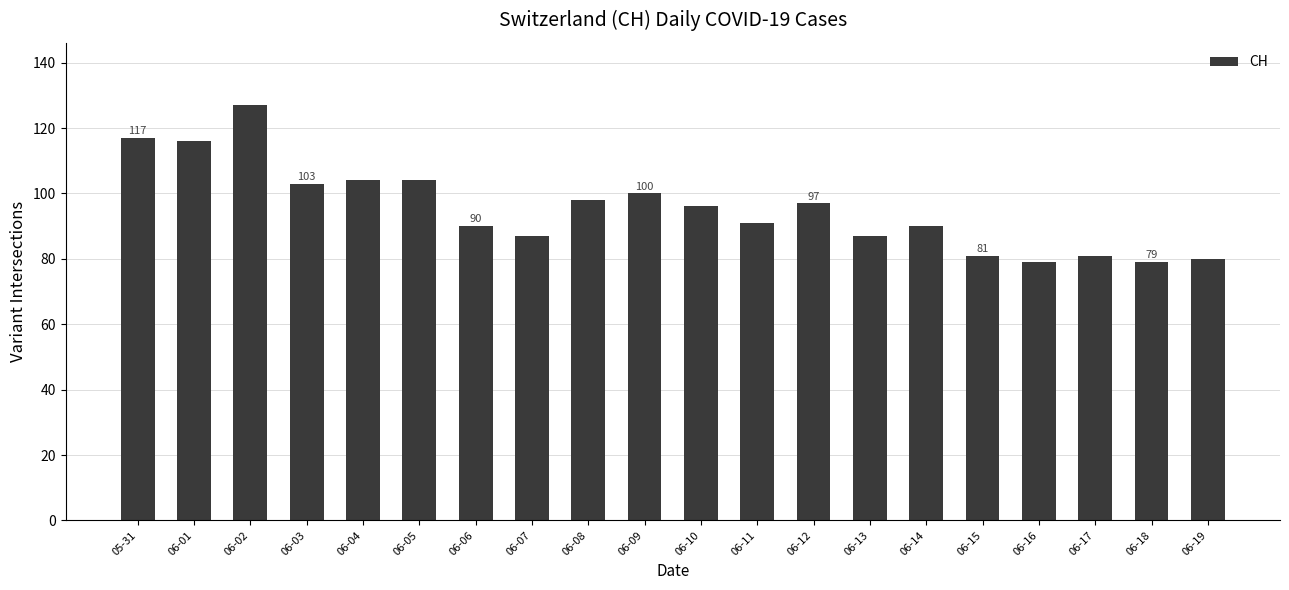

Which has a higher value, 06-01 or 06-18?

06-01